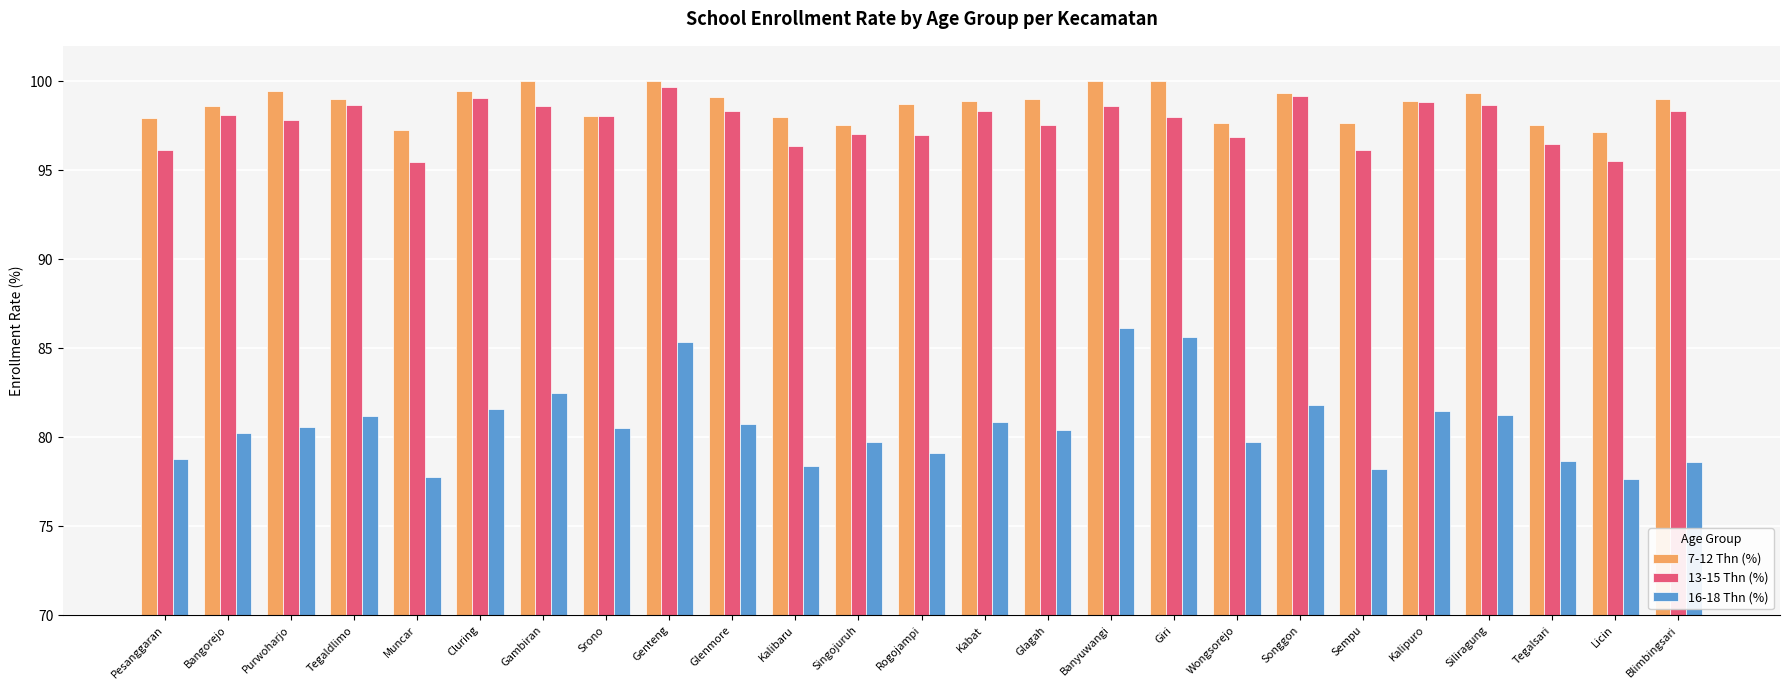

What is the difference between the 7-12 Thn (%) values at Tegalsari and Songgon?

1.8